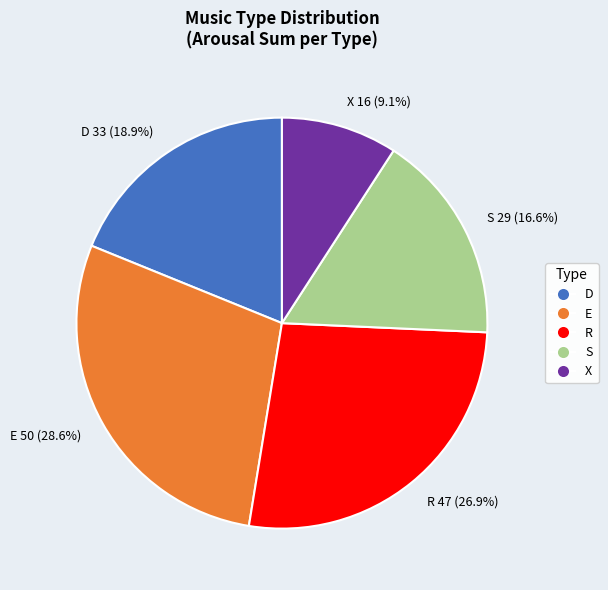

What percentage is the R slice, to the nearest percent?

27%